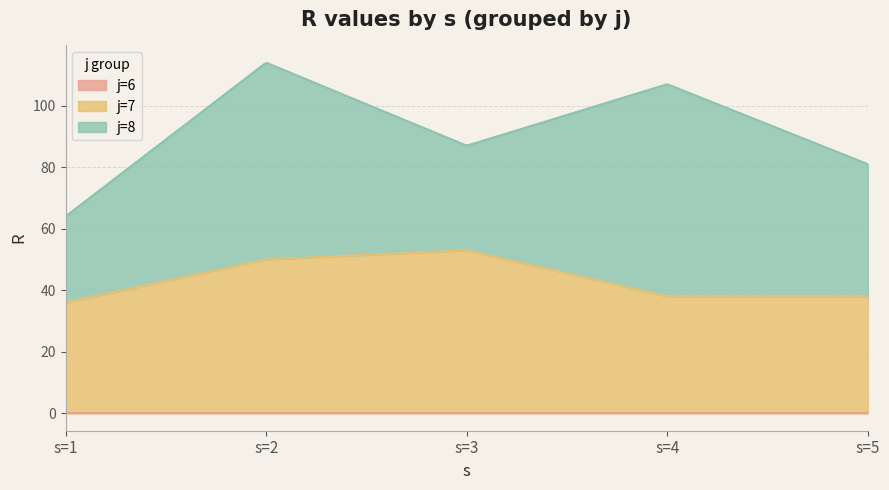

What is the highest value of the j=7 series?

53